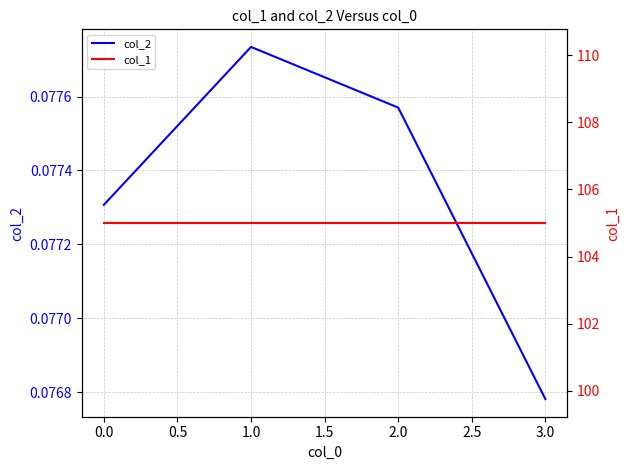

Which category has the lowest value in the col_2 series?

3.0